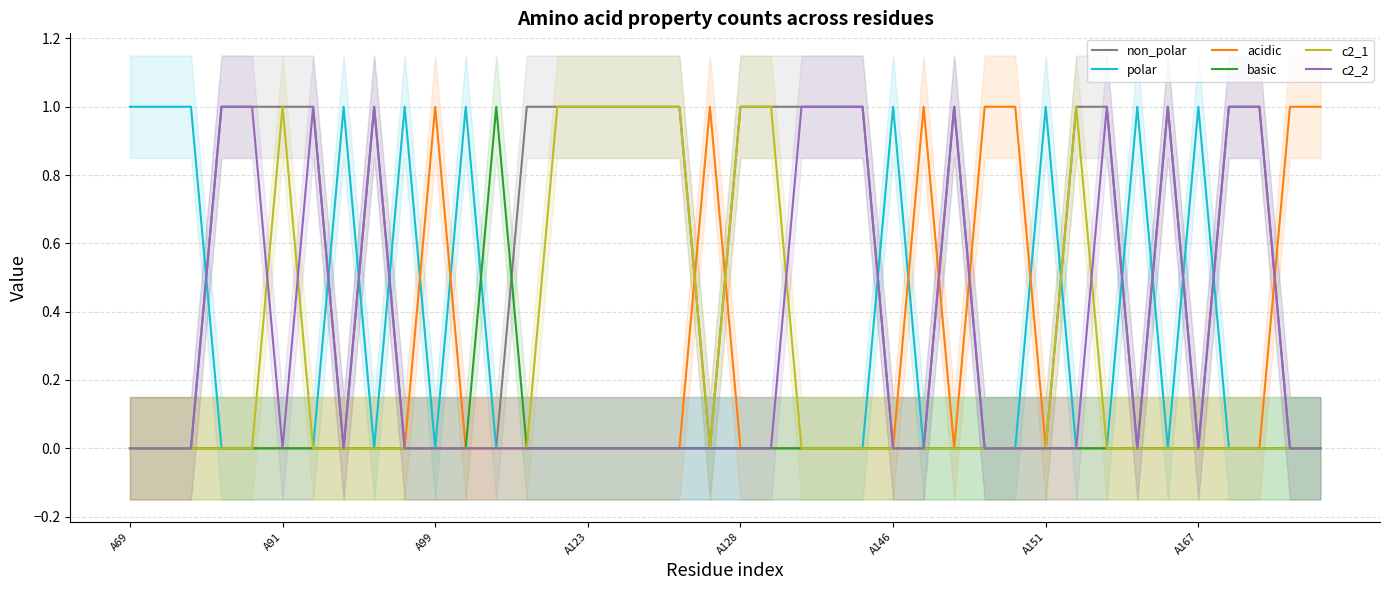

The polar series shows 2 at 9. True or false?

False